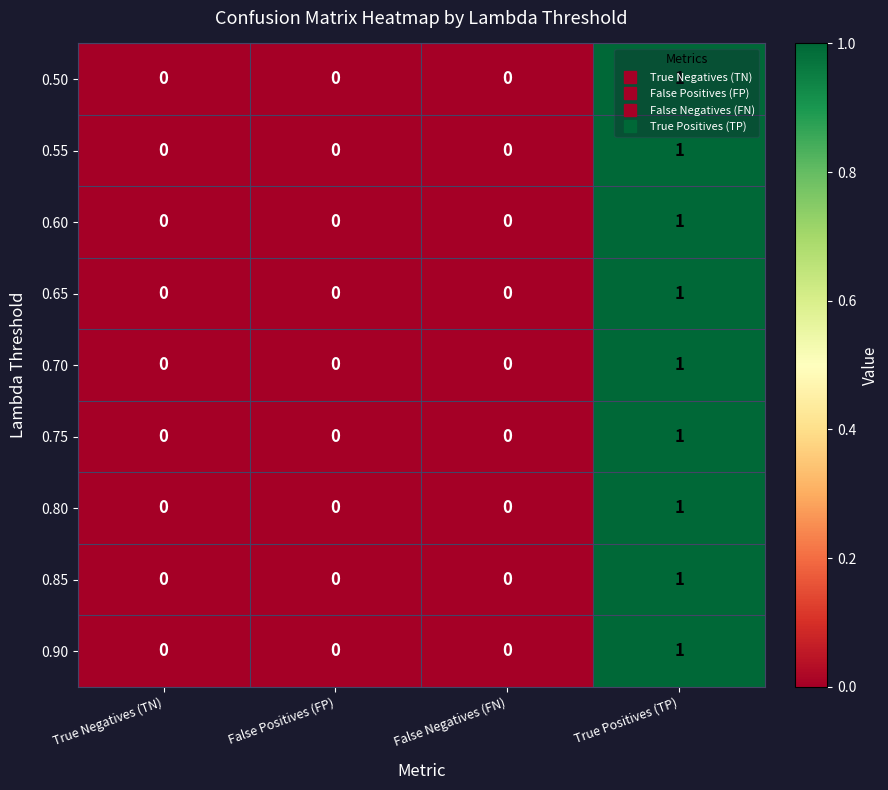

The value of 0.70 at True Negatives (TN) is 0. True or false?

True